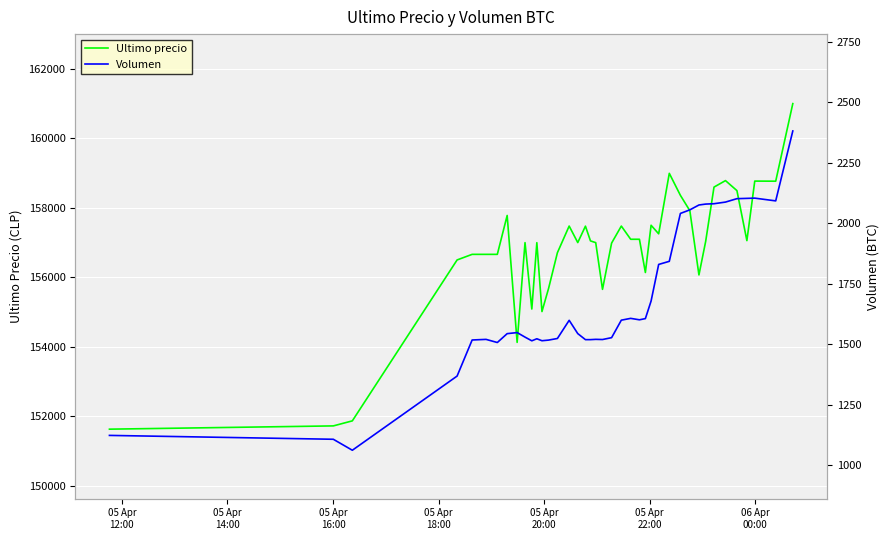

How many lines are shown in the chart?

2